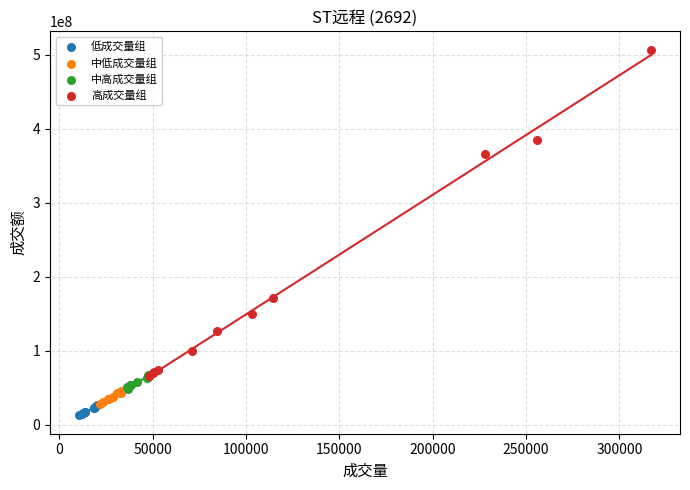

What are all the series names shown in the legend?

低成交量组, 中低成交量组, 中高成交量组, 高成交量组